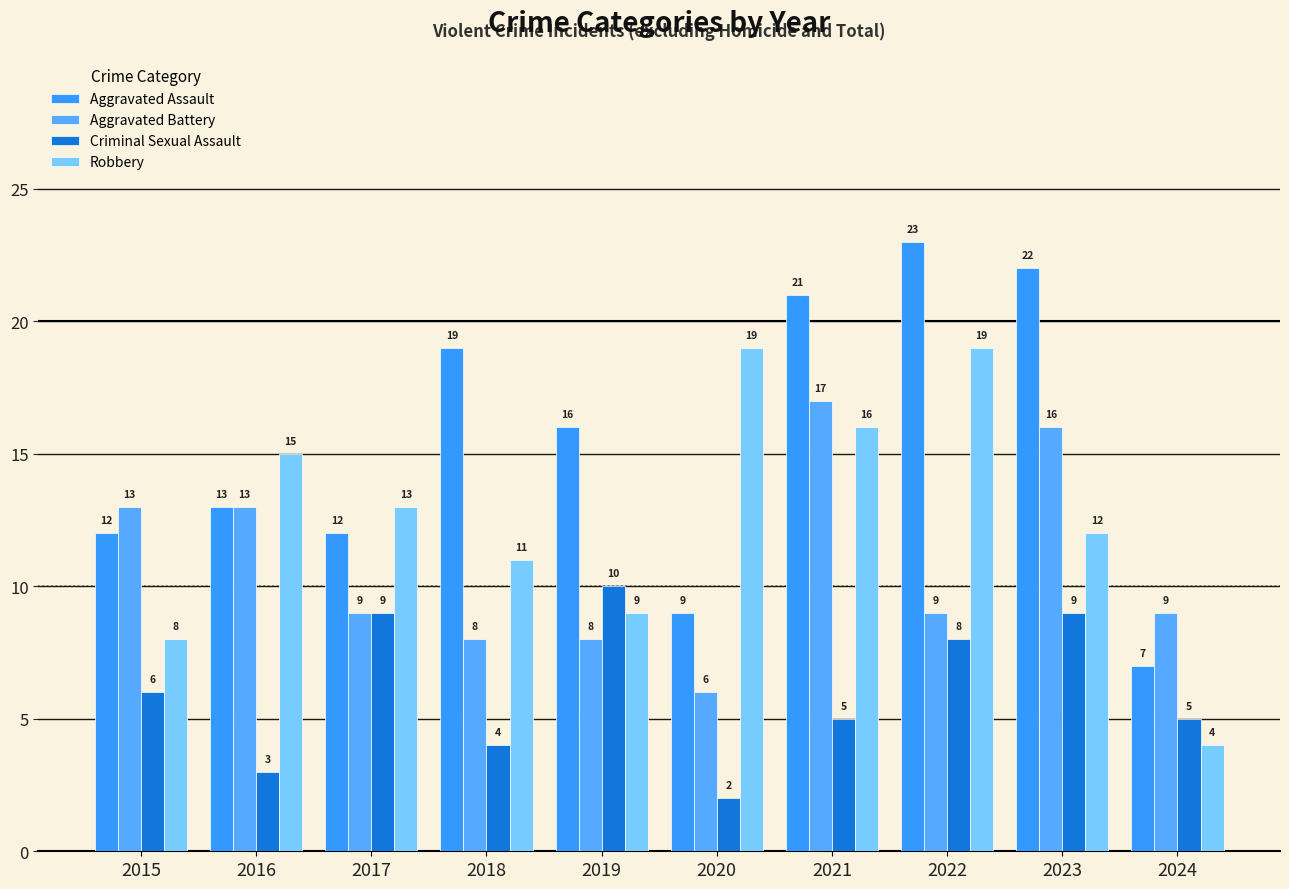

How many distinct data groups are displayed?

4